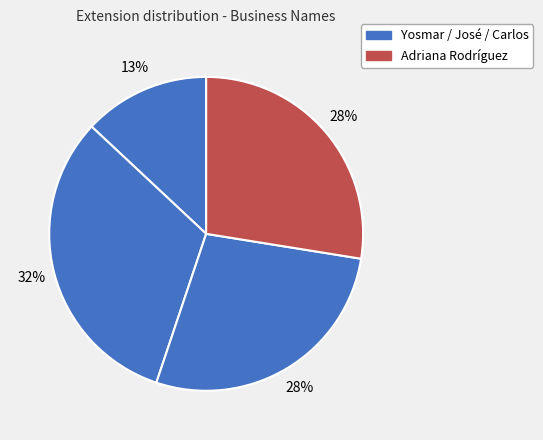

Count the number of slices in the pie.

4